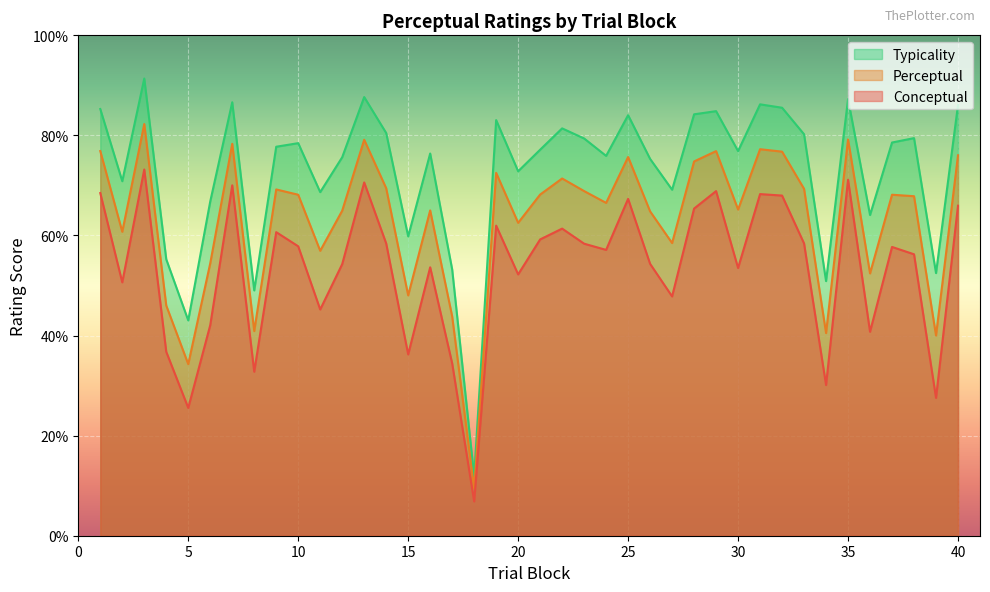

How many values in the perceptual series are below 68?

20